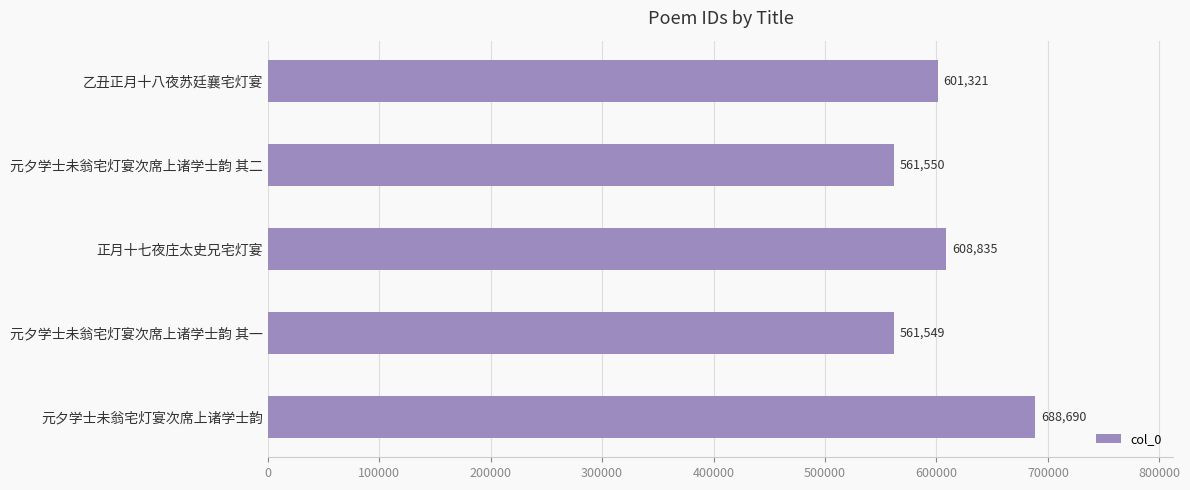

What is the label of the 5th bar from the top?

元夕学士未翁宅灯宴次席上诸学士韵